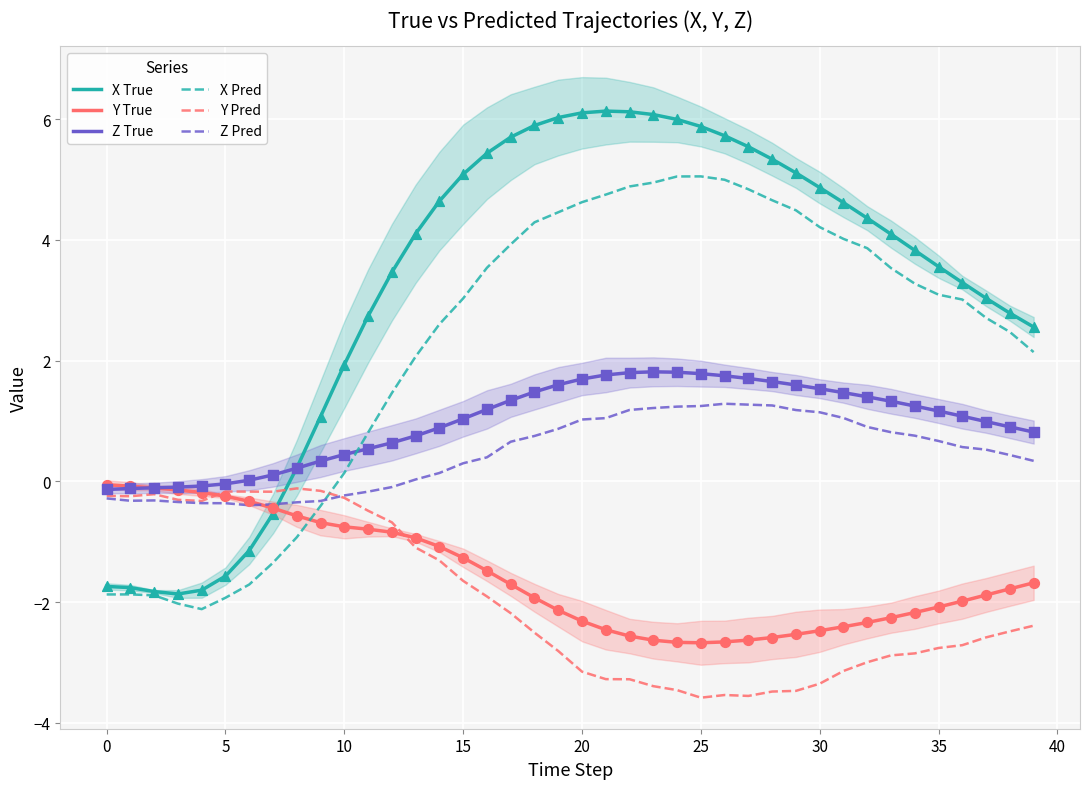

Which series has the widest spread of Y values?

X True